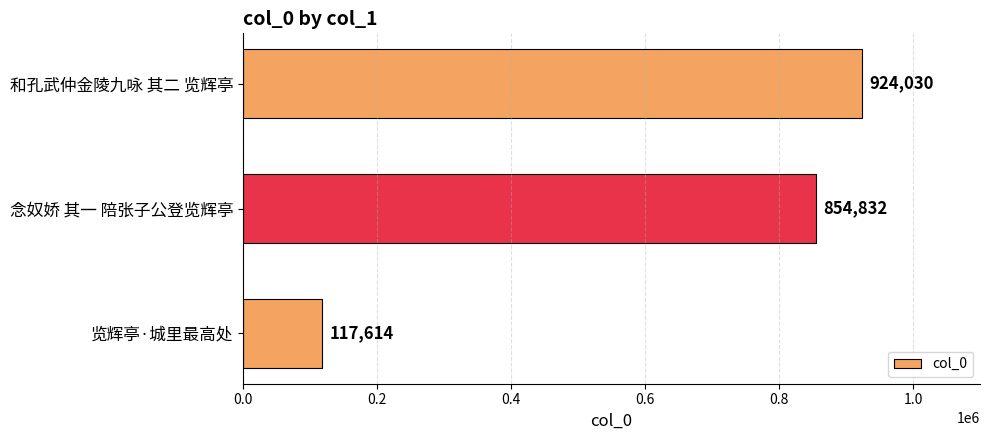

What is the average value?

632159